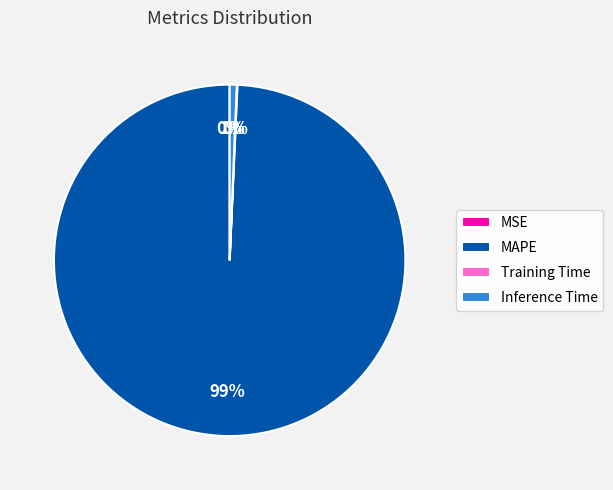

Between MAPE and Inference Time, which is larger?

MAPE